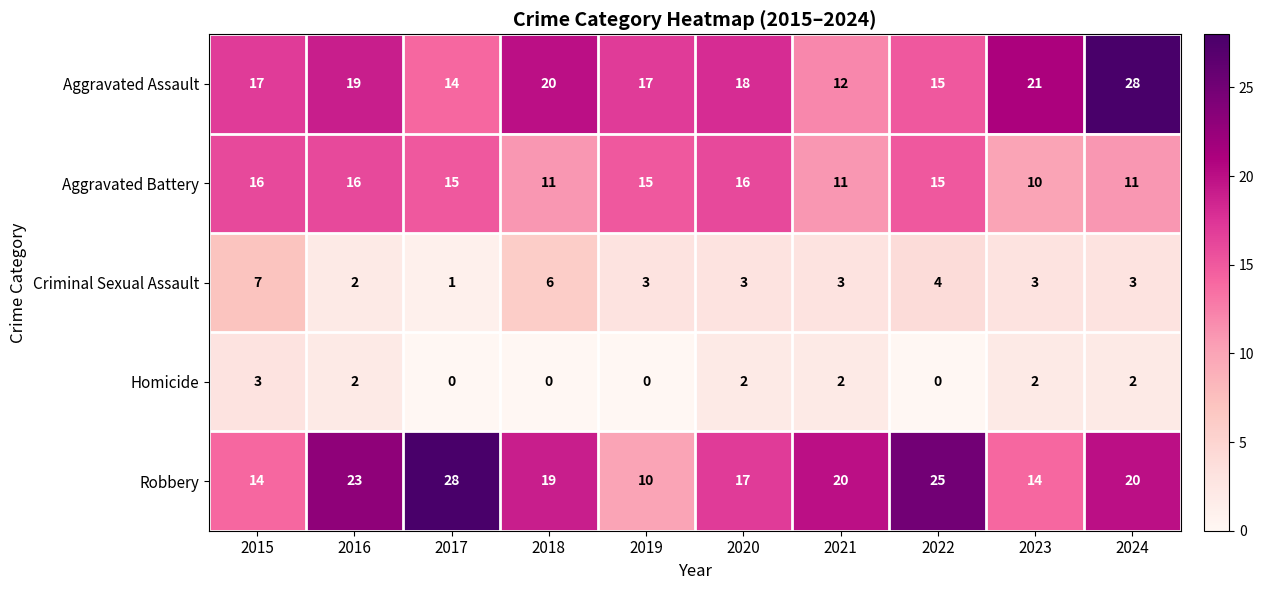

Rank the series at 2017 from lowest to highest value.

Homicide, Criminal Sexual Assault, Aggravated Assault, Aggravated Battery, Robbery